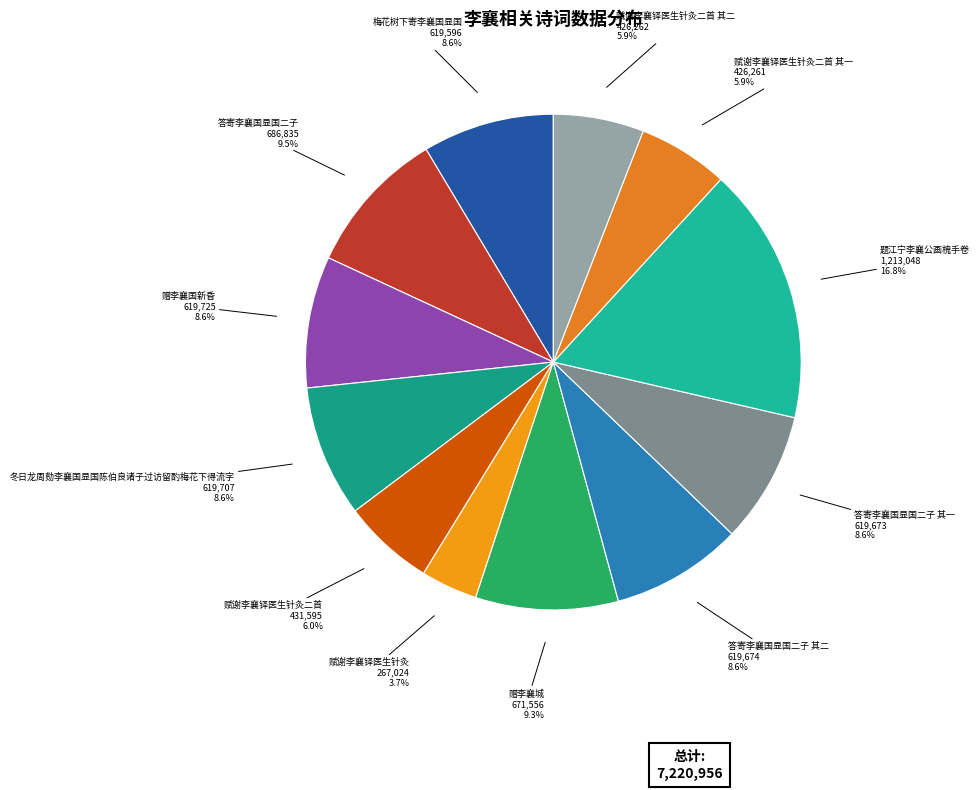

What is the smallest slice in the pie chart?

赋谢李襄铎医生针灸